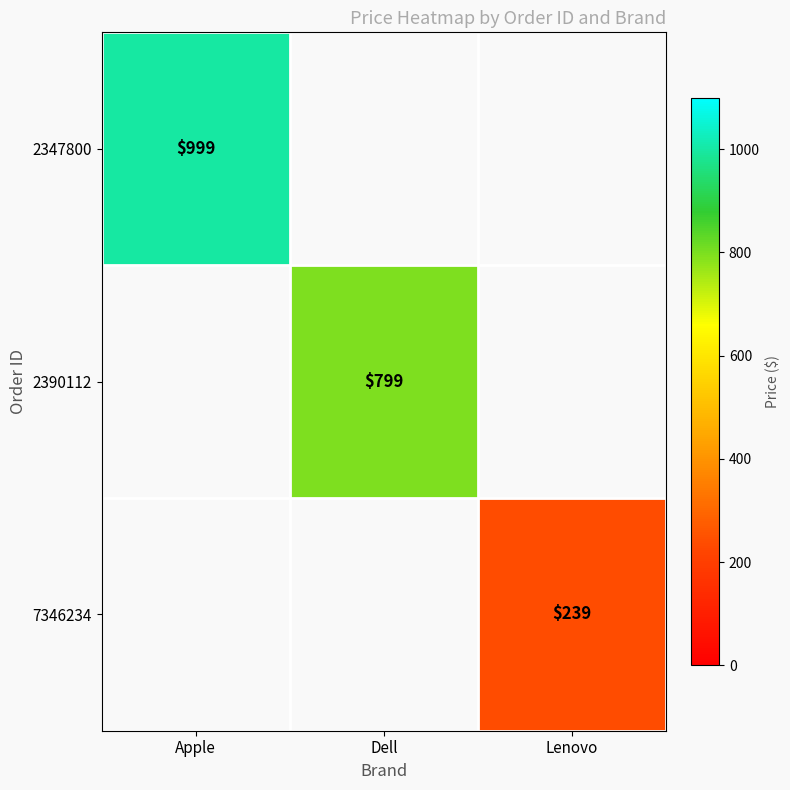

Is the value of 2347800 at Apple greater than the value of 7346234 at Lenovo?

Yes